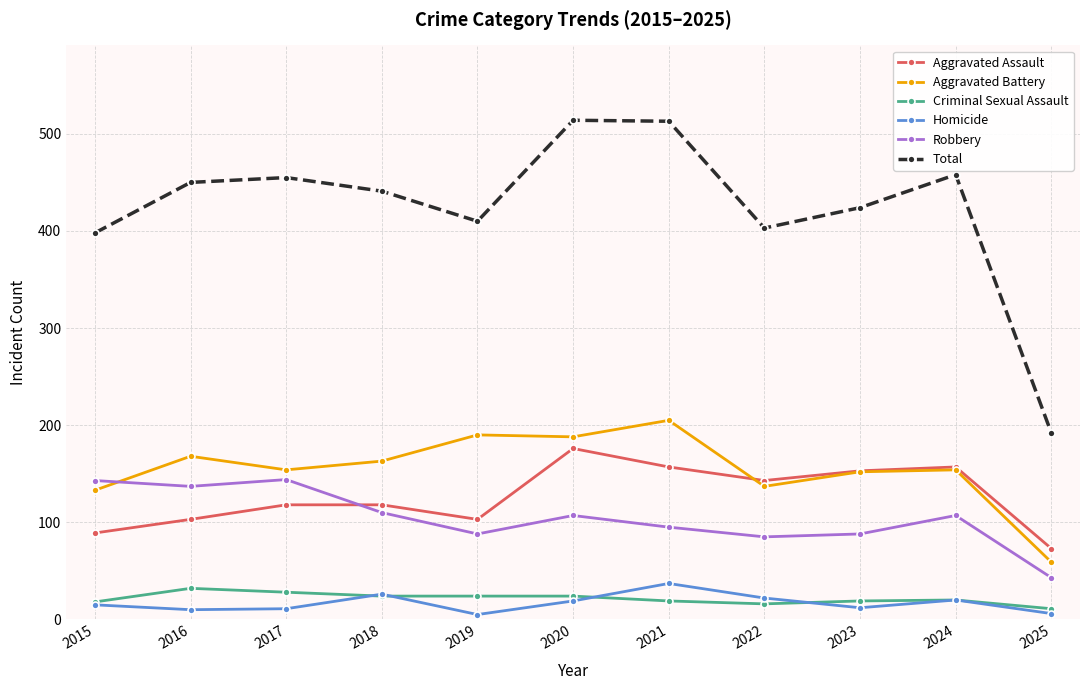

What is the difference between the highest and lowest values at 2020?

495